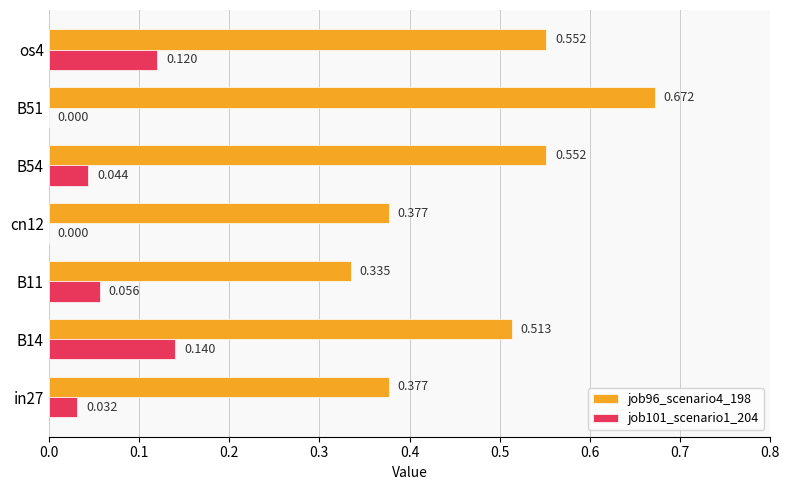

Is the value of job101_scenario1_204 at B14 greater than the value of job96_scenario4_198 at B54?

No